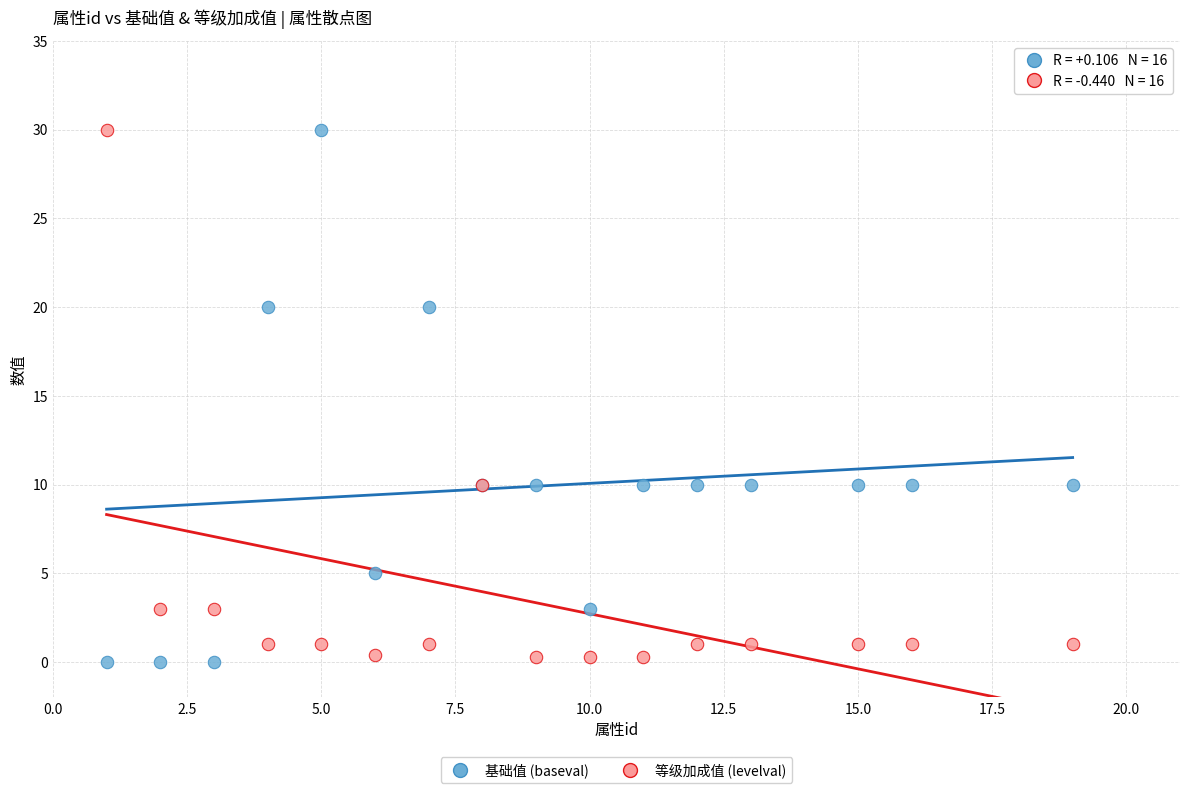

What is the X range (max minus min) for the scatter plot?

18.0